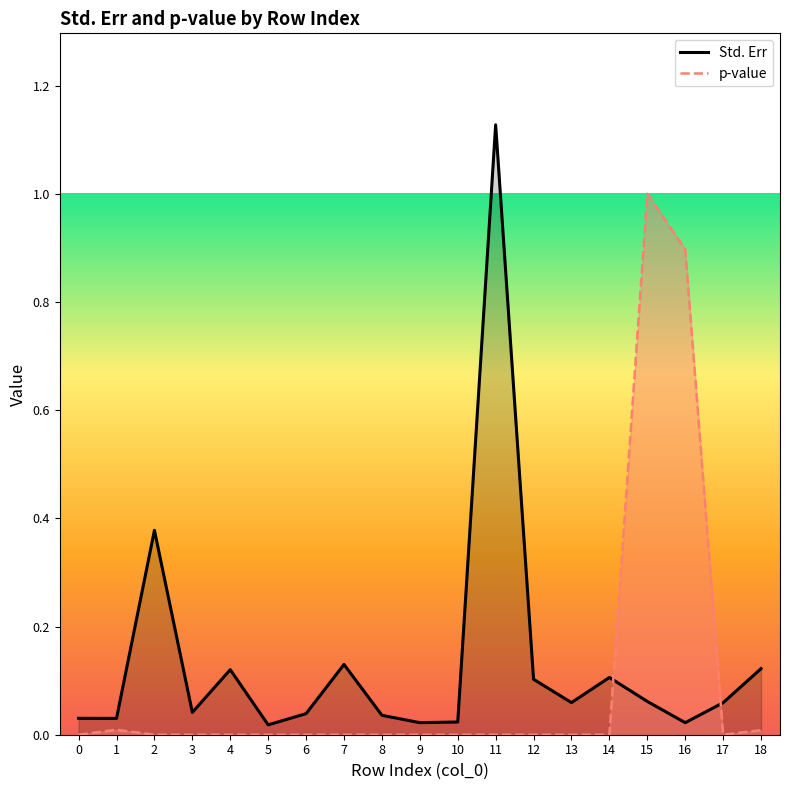

What is the difference between the highest and lowest values at 16?

0.9